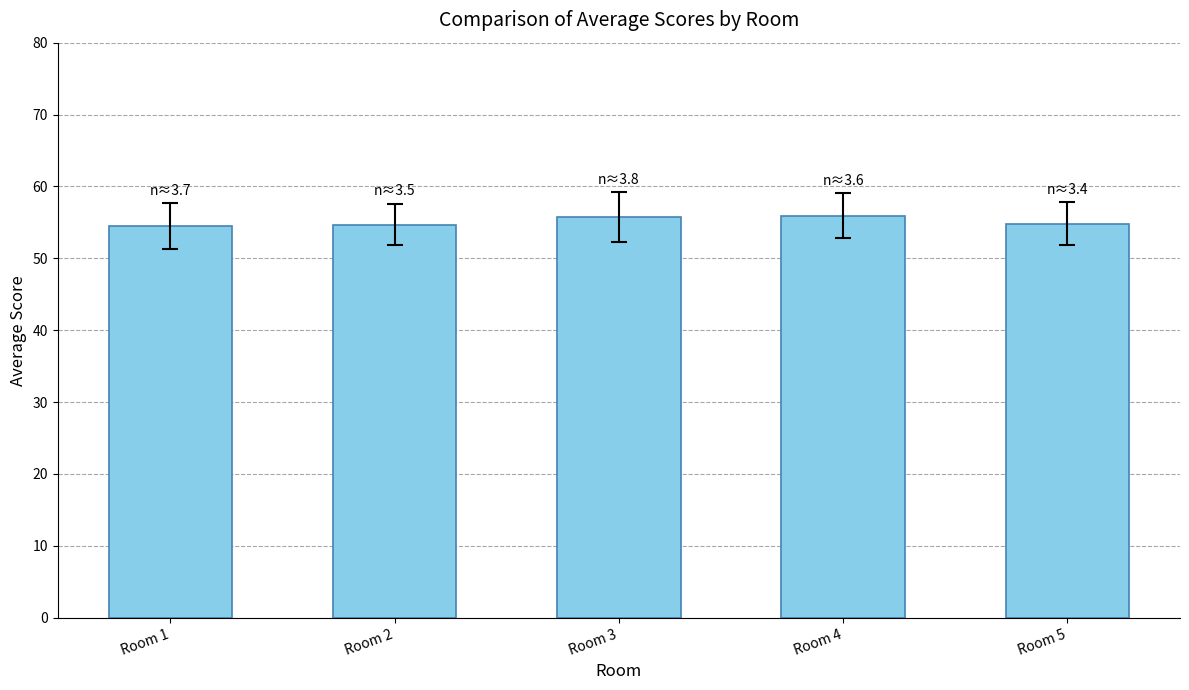

The value at Room 3 is 55.7. True or false?

True